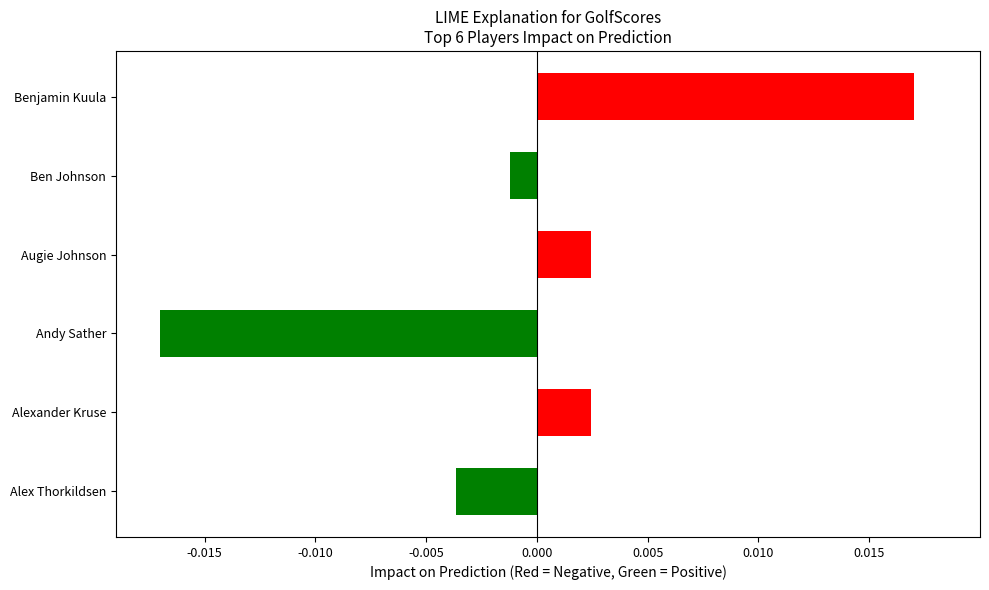

At which category does the chart reach its minimum across all series?

Andy Sather